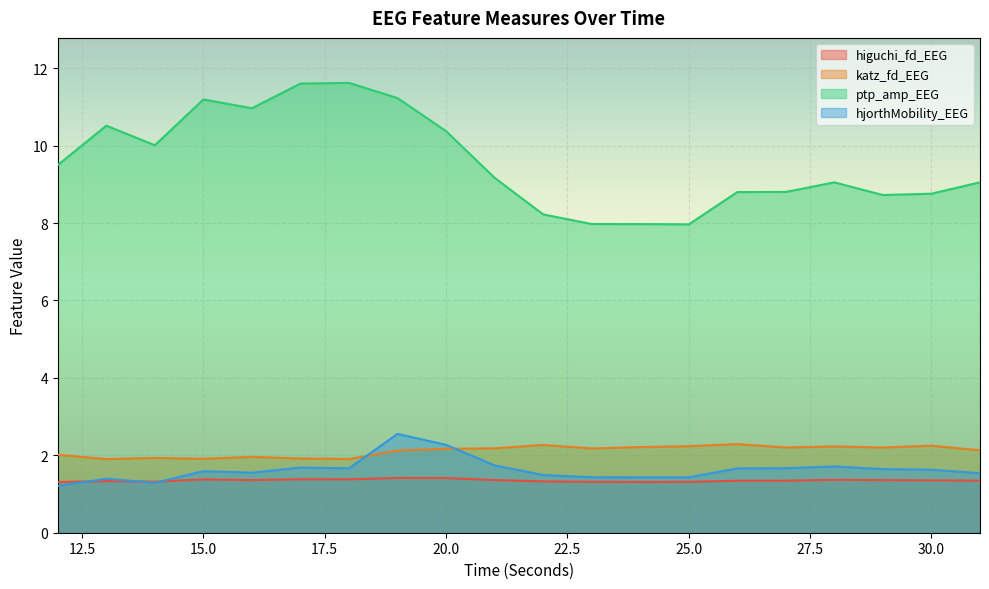

True or false: ptp_amp_EEG and hjorthMobility_EEG cross at least once.

False